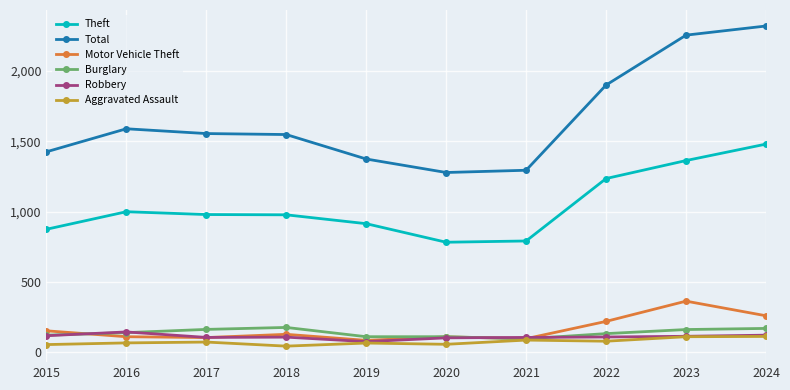

Does the chart display data point markers on the line(s)?

Yes